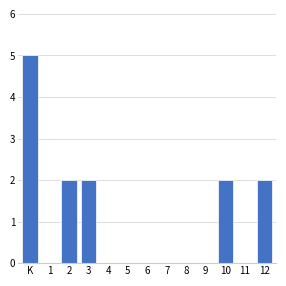

Reading left to right, what are all the values shown in this chart?

K=5	1=0	2=2	3=2	4=0	5=0	6=0	7=0	8=0	9=0	10=2	11=0	12=2